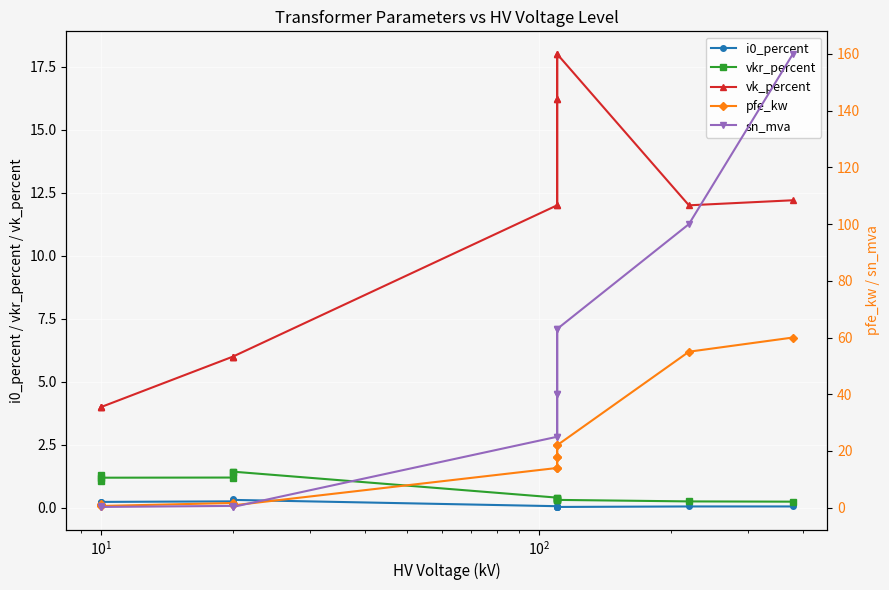

In sn_mva, how many points are higher than both neighbors (excluding endpoints)?

2